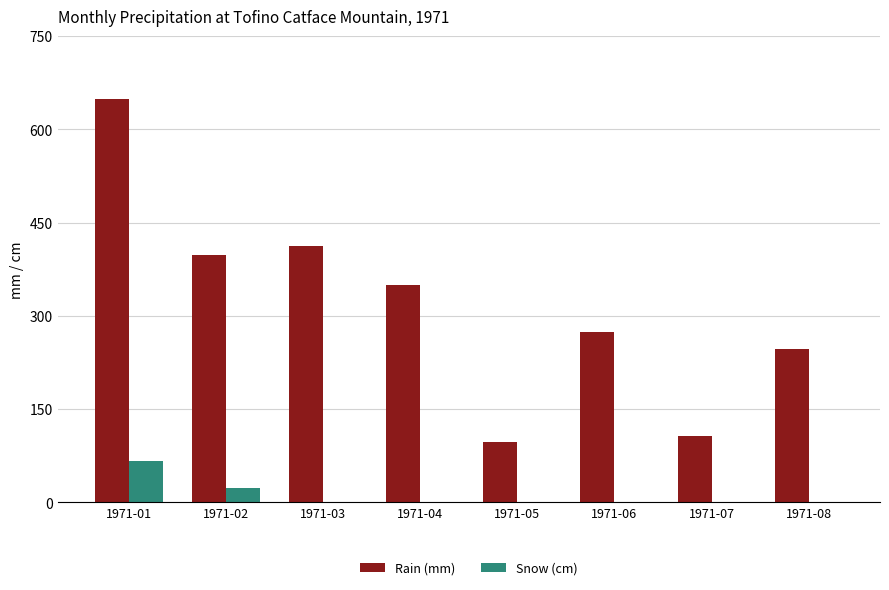

At which label is Snow (cm) closest to 33?

1971-02